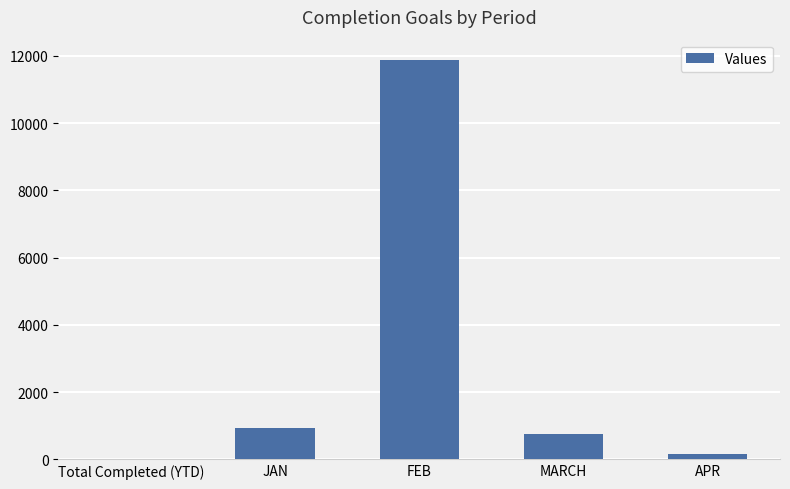

How many series are shown in this chart?

1